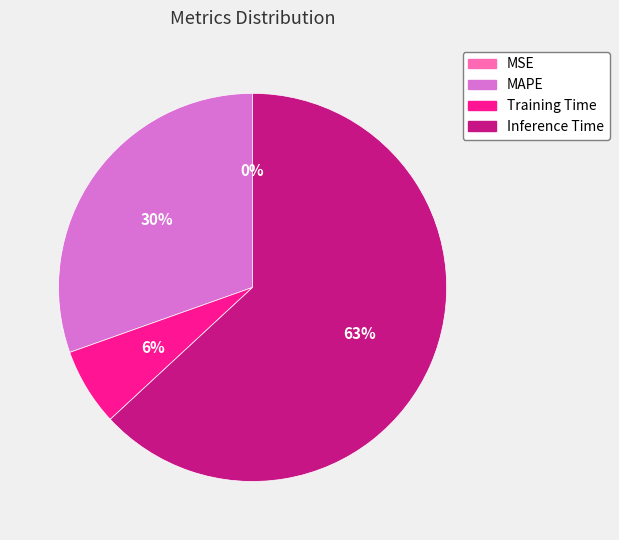

Is it true that MAPE is 42% of the pie?

False